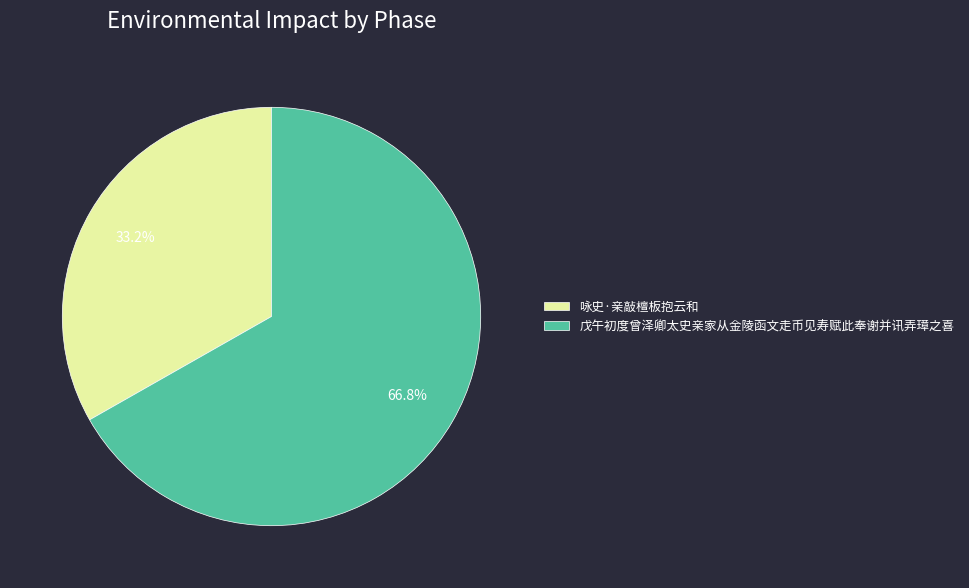

Which slice is the largest?

戊午初度曾泽卿太史亲家从金陵函文走币见寿赋此奉谢并讯弄璋之喜